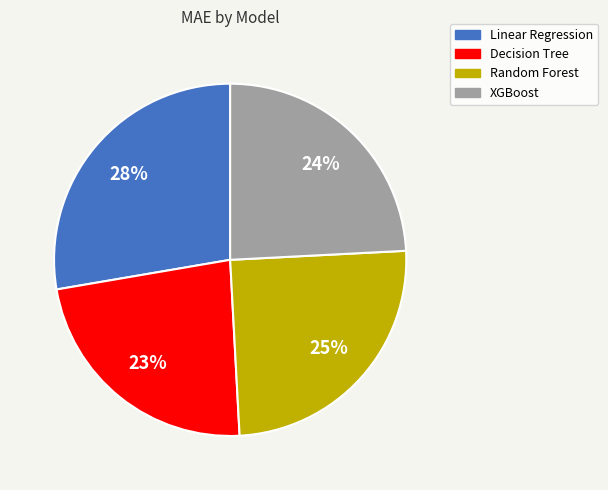

To the nearest percent, what is the difference between the largest and smallest slice percentages?

5%